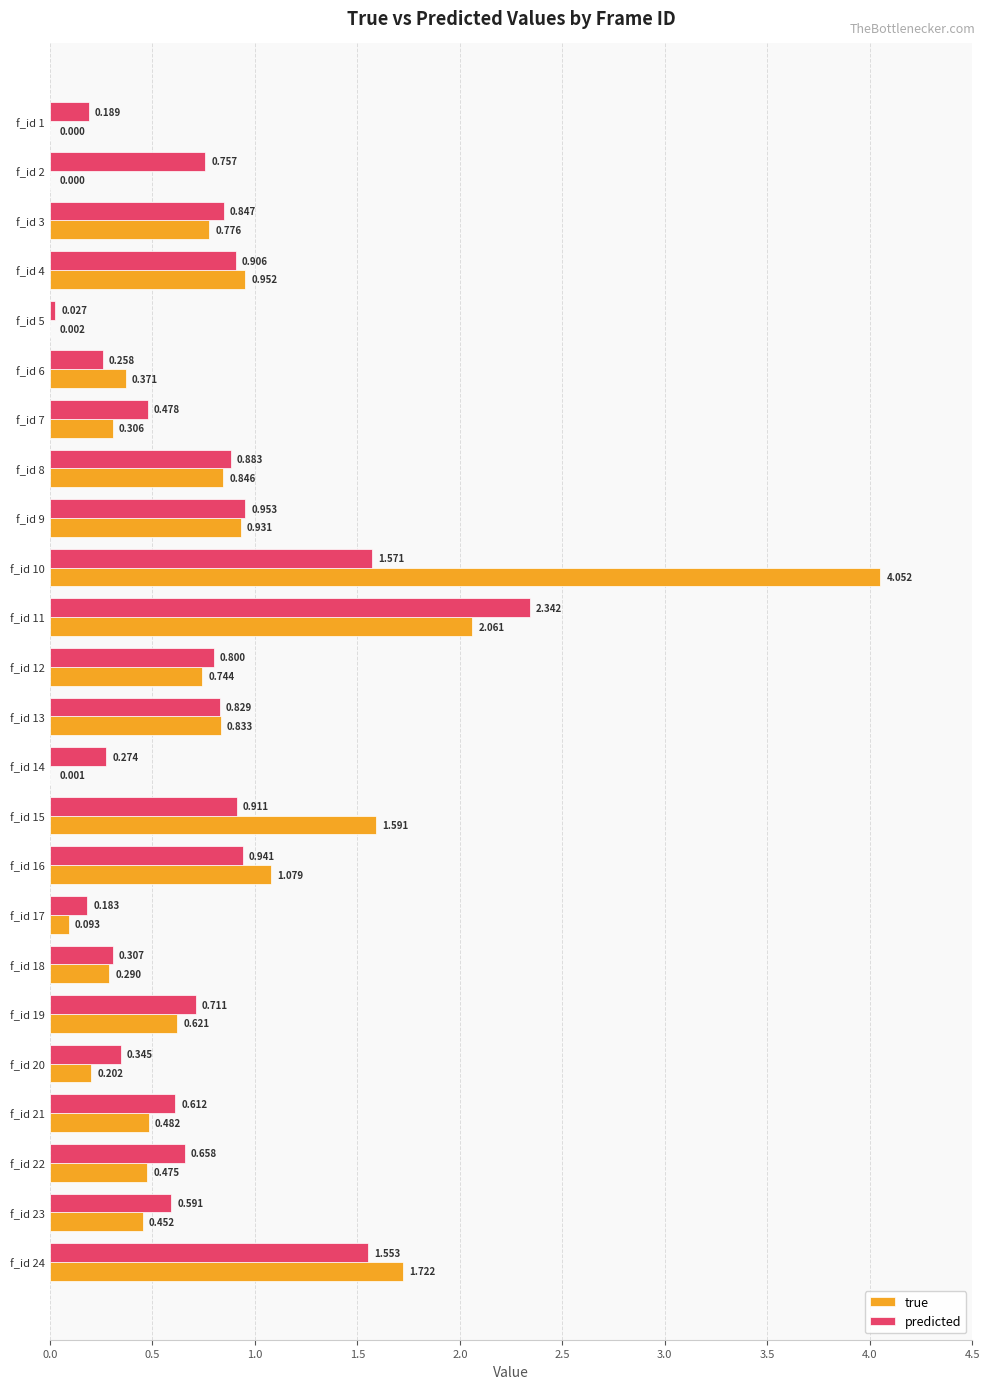

Is the value of true at f_id 6 greater than the value of predicted at f_id 18?

Yes